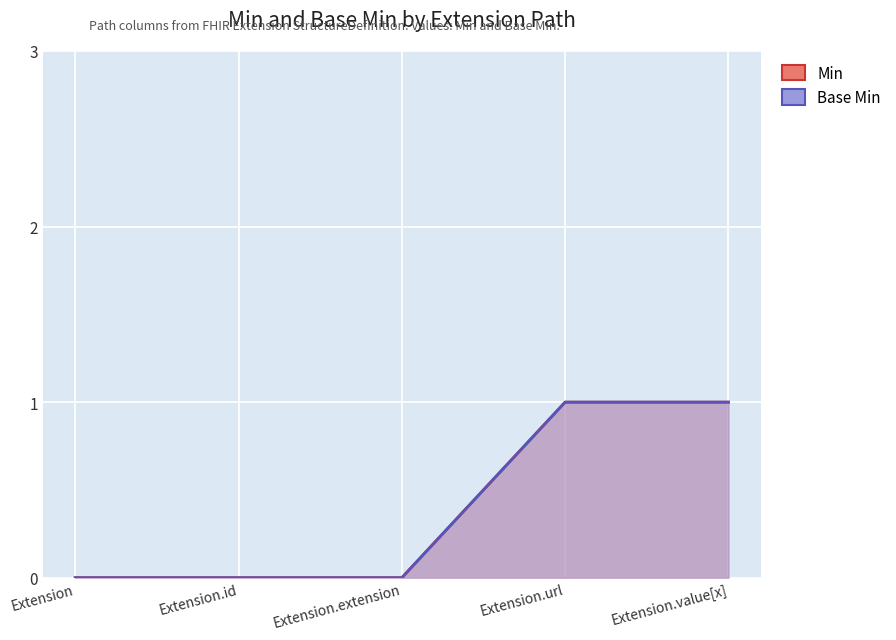

Rank the series by their maximum value, from highest to lowest.

Min, Base Min